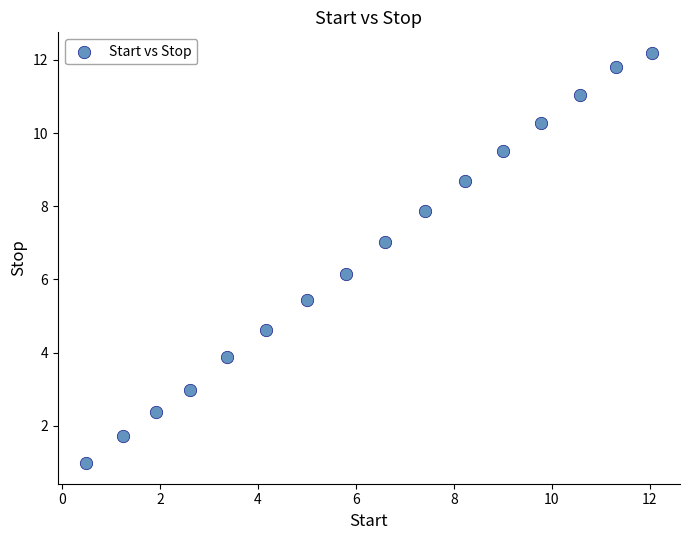

What Y value in the scatter plot is closest to 6?

6.2